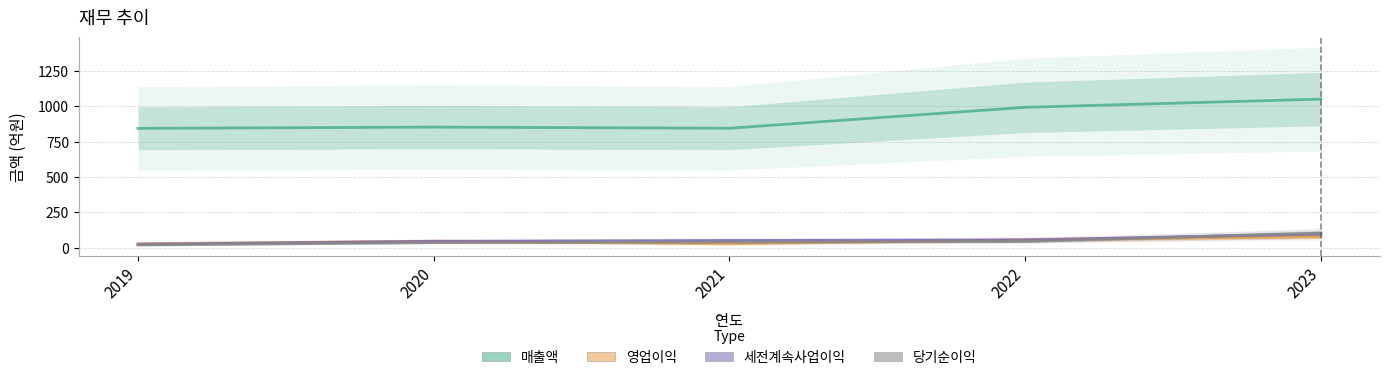

Read the 당기순이익 value at 2021, to the nearest 10.

40